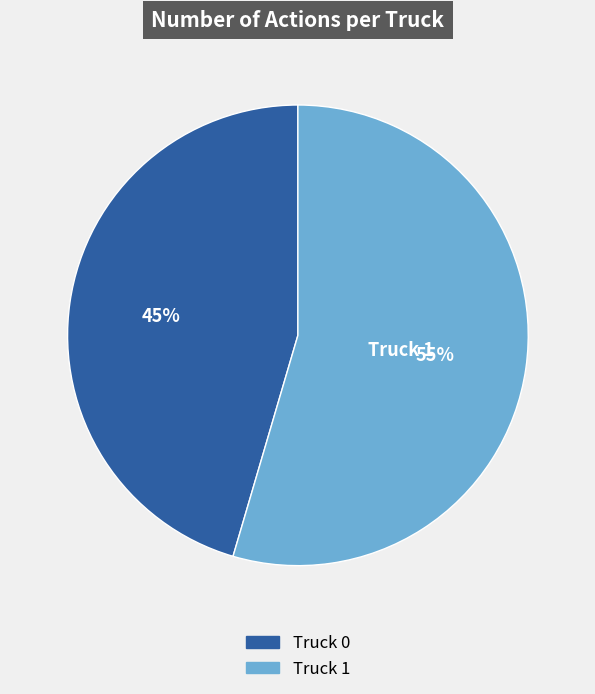

True or false: Truck 0 accounts for 57% of the total.

False